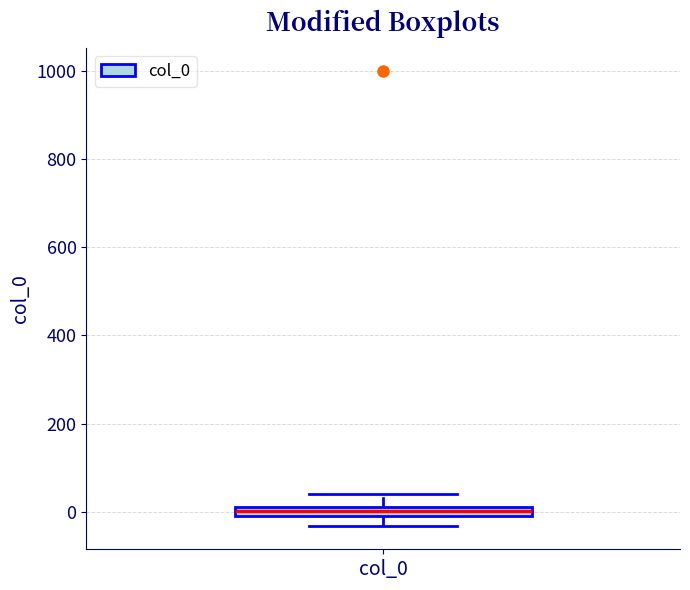

Where is the lower edge of the box for col_0 on the y-axis? The values are not printed on the chart, so give them approximately, as read against the axis.

0